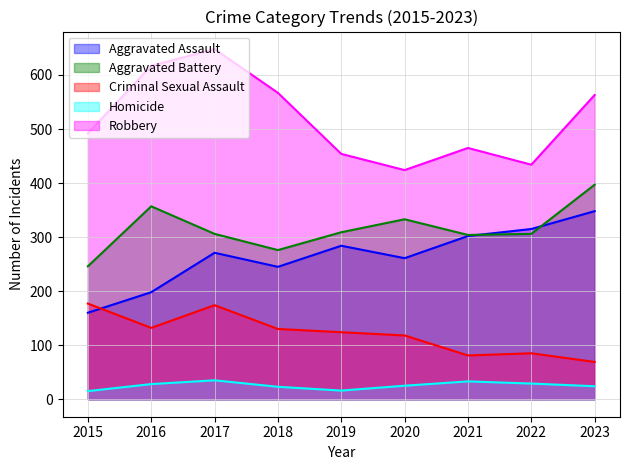

Which series has the largest total across all categories?

Robbery